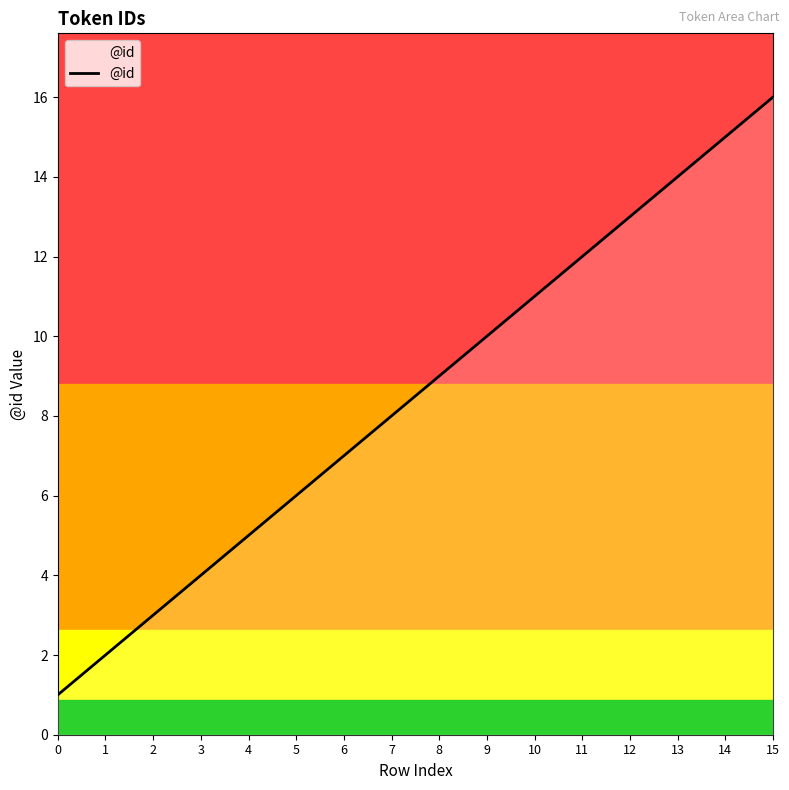

Reading left to right, extract all data points from this chart.

1	2	3	4	5	6	7	8	9	10	11	12	13	14	15	16